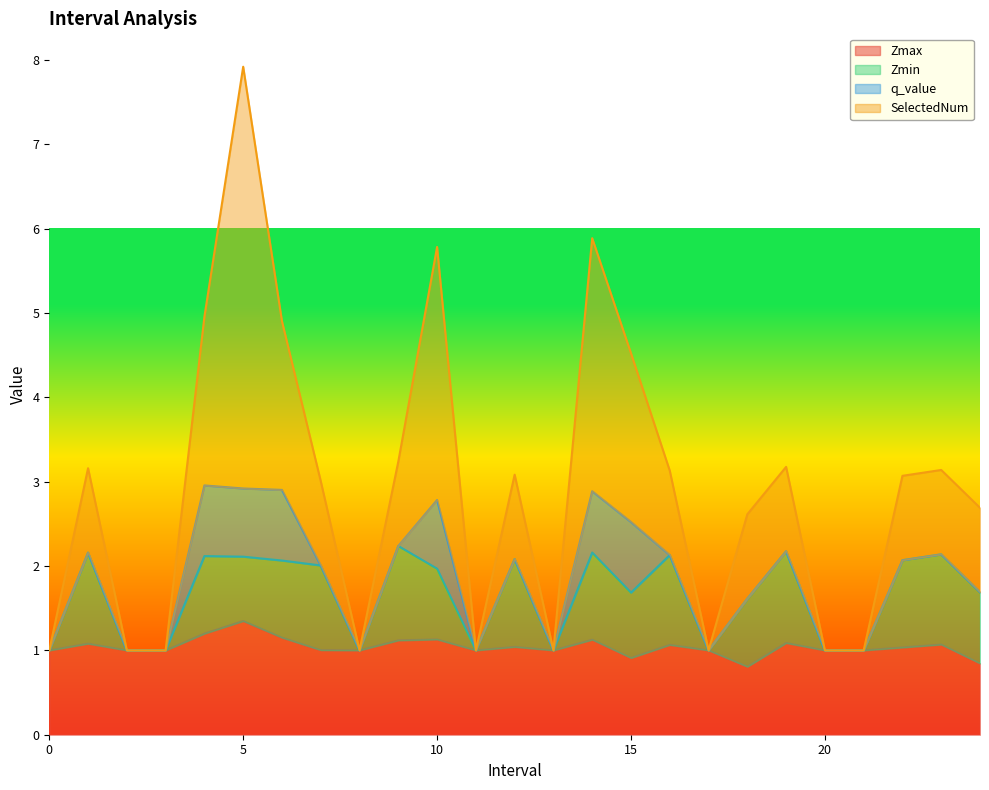

What is the difference between the second highest and second lowest values in the SelectedNum series?

4.9